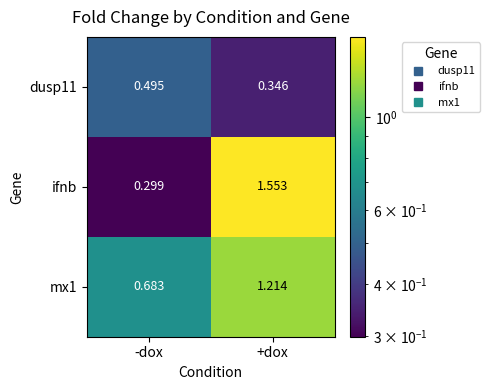

At which label does ifnb reach its peak?

+dox